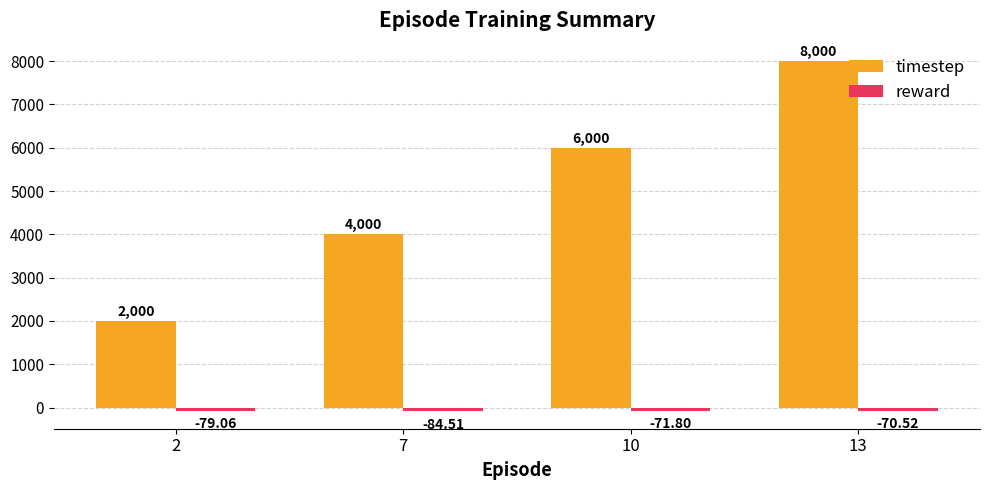

What is the difference between the maximum and minimum values in the timestep series?

6000.0